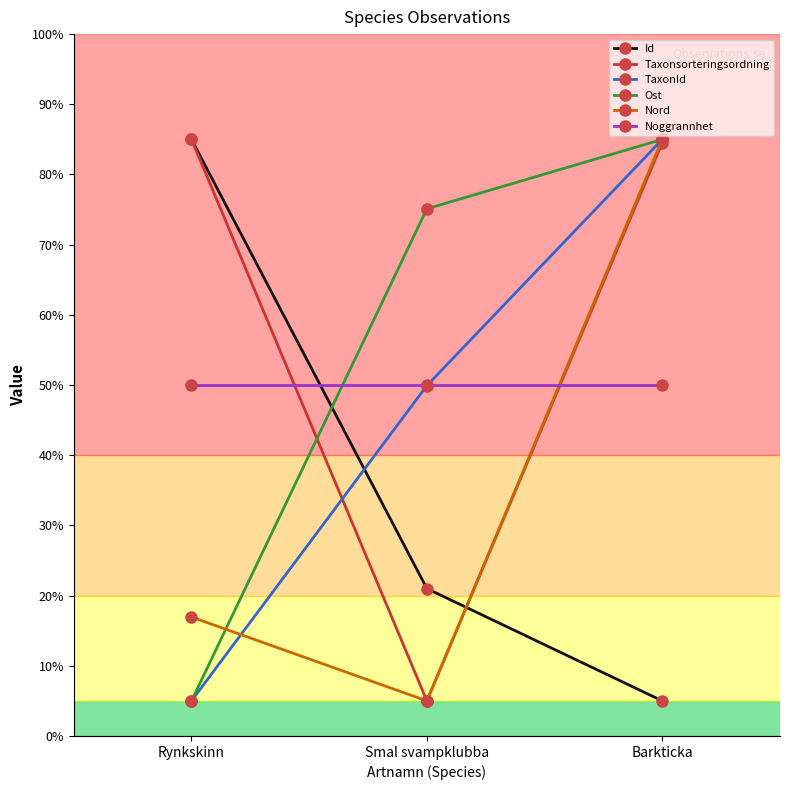

At which label is Nord closest to 45?

Rynkskinn